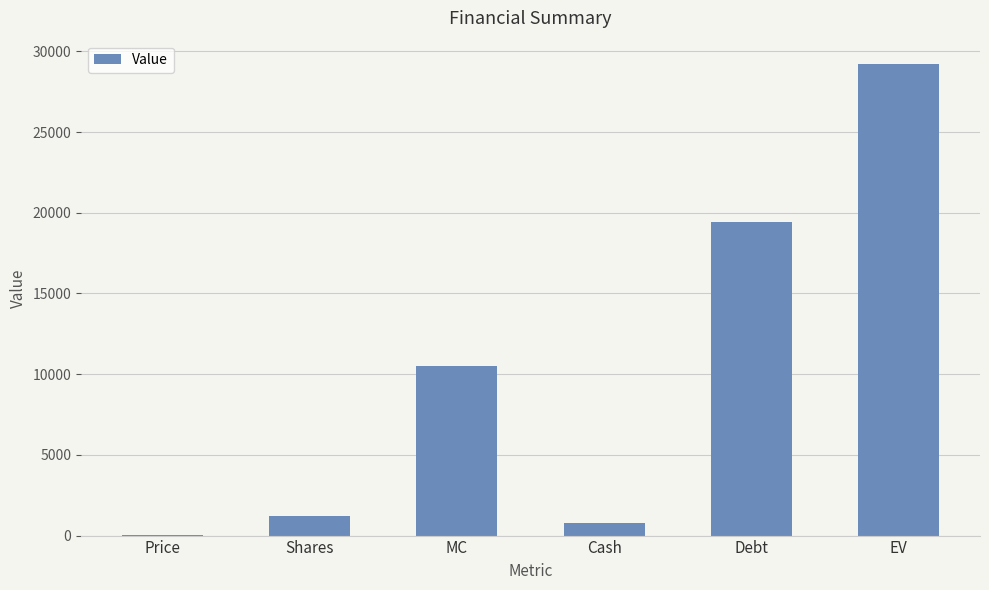

Reading left to right, what are all the values shown in this chart?

8.7	1212.6	10537.3	752.4	19417.9	29202.8